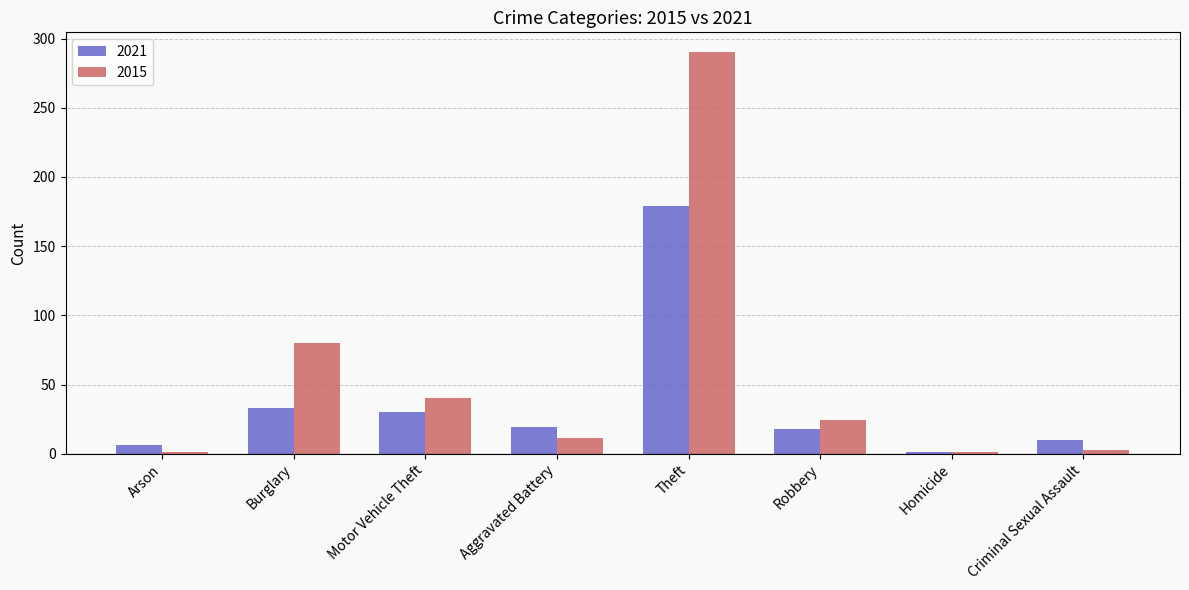

Where is 2021 nearest to the value 90?

Burglary